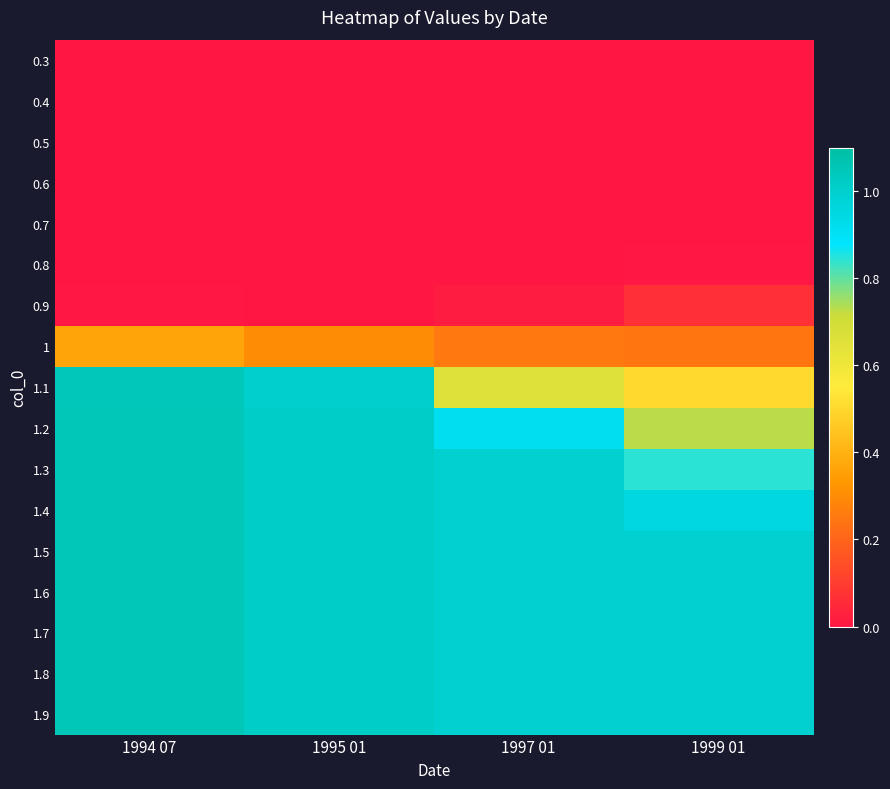

Reading left to right, extract all data points from this chart.

0.3: 1994 07=0.0	1995 01=0.0	1997 01=0.0	1999 01=0.0
0.4: 1994 07=0.0	1995 01=0.0	1997 01=0.0	1999 01=0.0
0.5: 1994 07=0.0	1995 01=0.0	1997 01=0.0	1999 01=0.0
0.6: 1994 07=0.0	1995 01=0.0	1997 01=0.0	1999 01=0.0
0.7: 1994 07=0.0	1995 01=0.0	1997 01=0.0	1999 01=0.0
0.8: 1994 07=0.0	1995 01=0.0	1997 01=0.0	1999 01=0.0
0.9: 1994 07=0.0	1995 01=0.0	1997 01=0.0	1999 01=0.1
1: 1994 07=0.4	1995 01=0.3	1997 01=0.2	1999 01=0.2
1.1: 1994 07=1.0	1995 01=1.0	1997 01=0.7	1999 01=0.5
1.2: 1994 07=1.0	1995 01=1.0	1997 01=0.9	1999 01=0.7
1.3: 1994 07=1.1	1995 01=1.0	1997 01=1.0	1999 01=0.8
1.4: 1994 07=1.1	1995 01=1.0	1997 01=1.0	1999 01=1.0
1.5: 1994 07=1.1	1995 01=1.0	1997 01=1.0	1999 01=1.0
1.6: 1994 07=1.1	1995 01=1.0	1997 01=1.0	1999 01=1.0
1.7: 1994 07=1.1	1995 01=1.0	1997 01=1.0	1999 01=1.0
1.8: 1994 07=1.1	1995 01=1.0	1997 01=1.0	1999 01=1.0
1.9: 1994 07=1.1	1995 01=1.0	1997 01=1.0	1999 01=1.0